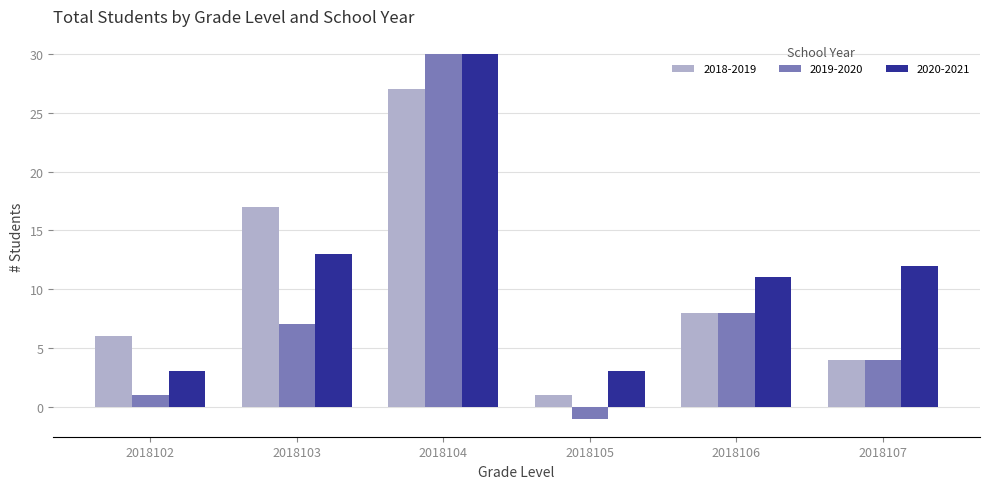

What is the lowest value of the 2018-2019 series?

1